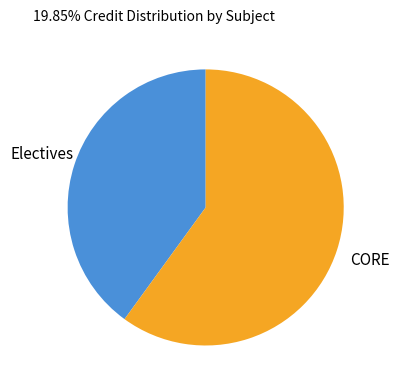

Does any single category account for the majority?

Yes